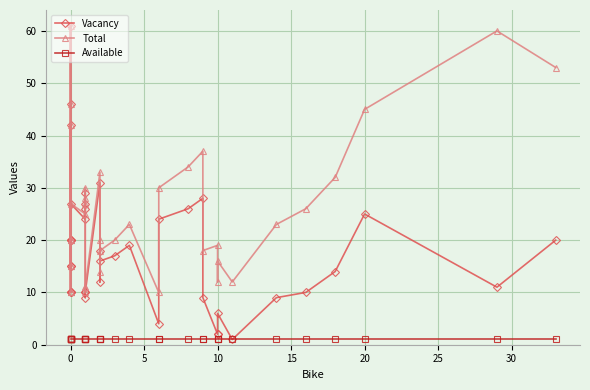

What are all the series names shown in the legend?

Vacancy, Total, Available